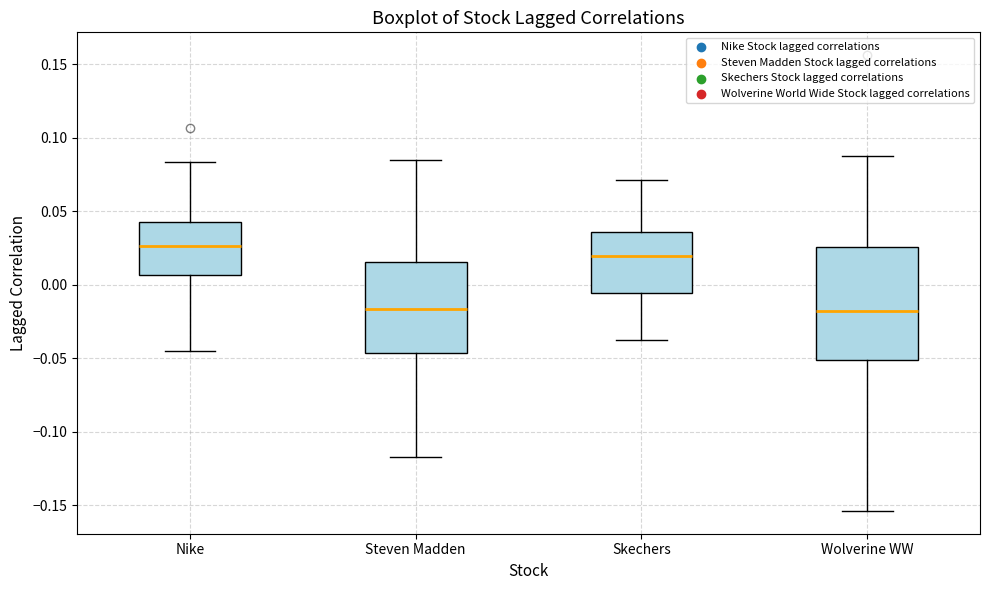

Which box's median line is the highest?

Nike